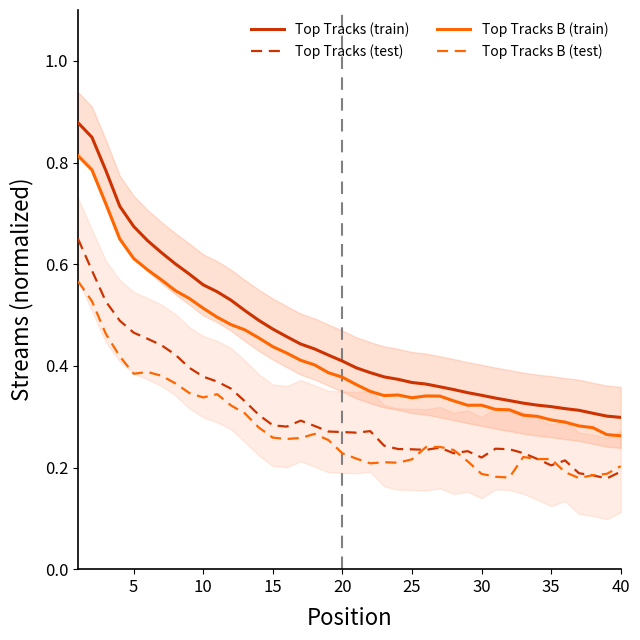

Reading left to right, transcribe all the data shown in this chart.

Top Tracks (train): 0.9	0.8	0.8	0.7	0.7	0.6	0.6	0.6	0.6	0.6	0.5	0.5	0.5	0.5	0.5	0.5	0.4	0.4	0.4	0.4	0.4	0.4	0.4	0.4	0.4	0.4	0.4	0.4	0.3	0.3	0.3	0.3	0.3	0.3	0.3	0.3	0.3	0.3	0.3	0.3
Top Tracks (test): 0.6	0.6	0.5	0.5	0.5	0.5	0.4	0.4	0.4	0.4	0.4	0.4	0.3	0.3	0.3	0.3	0.3	0.3	0.3	0.3	0.3	0.3	0.2	0.2	0.2	0.2	0.2	0.2	0.2	0.2	0.2	0.2	0.2	0.2	0.2	0.2	0.2	0.2	0.2	0.2
Top Tracks B (train): 0.8	0.8	0.7	0.6	0.6	0.6	0.6	0.5	0.5	0.5	0.5	0.5	0.5	0.5	0.4	0.4	0.4	0.4	0.4	0.4	0.4	0.3	0.3	0.3	0.3	0.3	0.3	0.3	0.3	0.3	0.3	0.3	0.3	0.3	0.3	0.3	0.3	0.3	0.3	0.3
Top Tracks B (test): 0.6	0.5	0.5	0.4	0.4	0.4	0.4	0.4	0.3	0.3	0.3	0.3	0.3	0.3	0.3	0.3	0.3	0.3	0.3	0.2	0.2	0.2	0.2	0.2	0.2	0.2	0.2	0.2	0.2	0.2	0.2	0.2	0.2	0.2	0.2	0.2	0.2	0.2	0.2	0.2